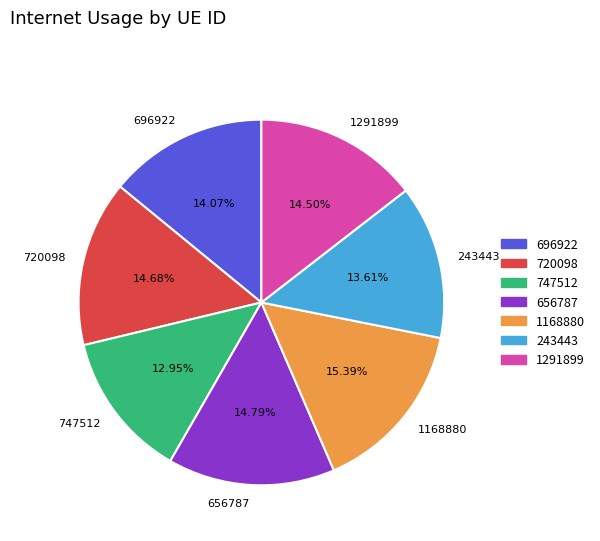

What is the smallest slice in the pie chart?

747512